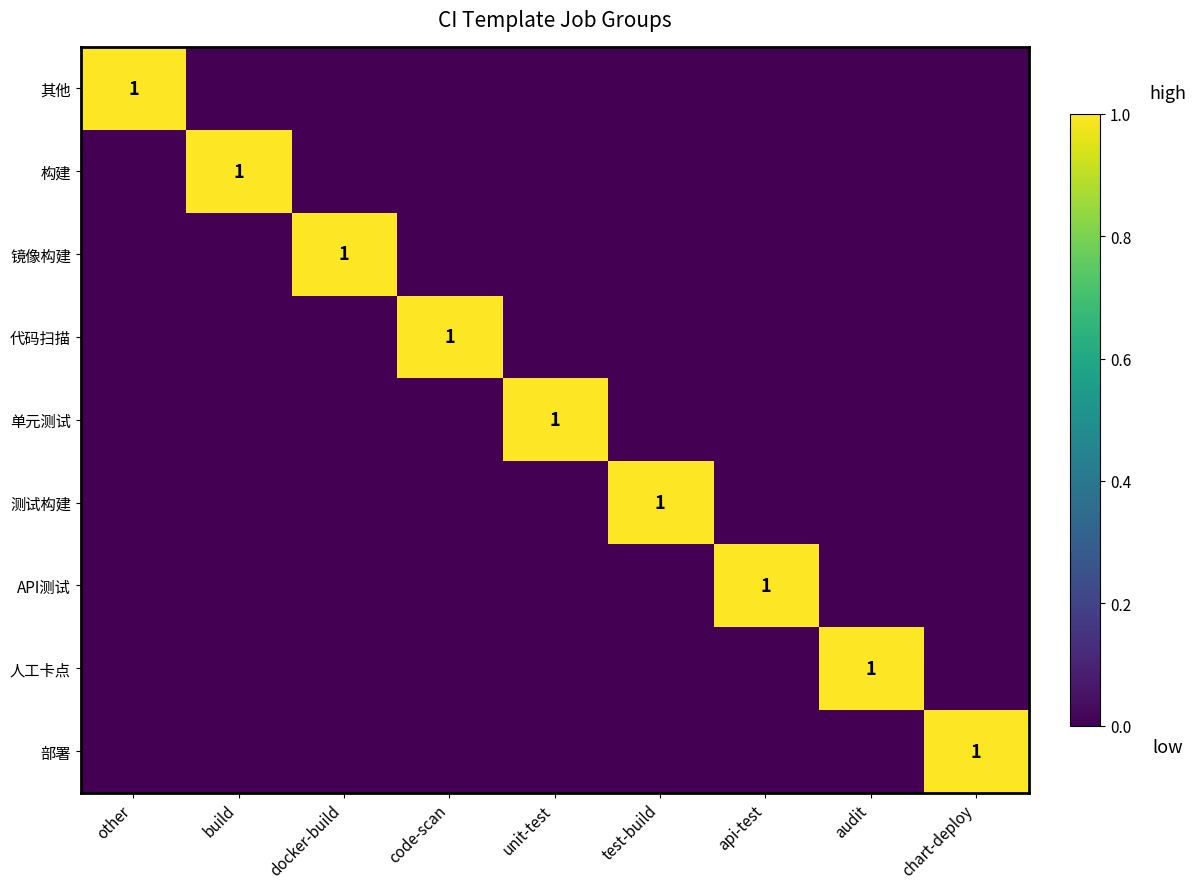

List the series in order of their peak value, highest first.

其他, 构建, 镜像构建, 代码扫描, 单元测试, 测试构建, API测试, 人工卡点, 部署